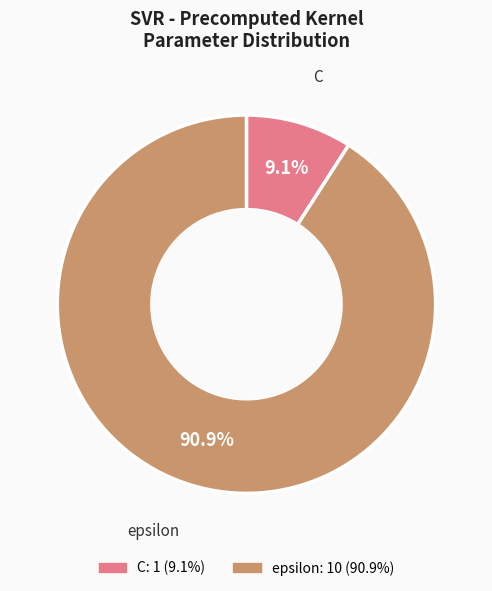

True or false: epsilon accounts for 91% of the total.

True